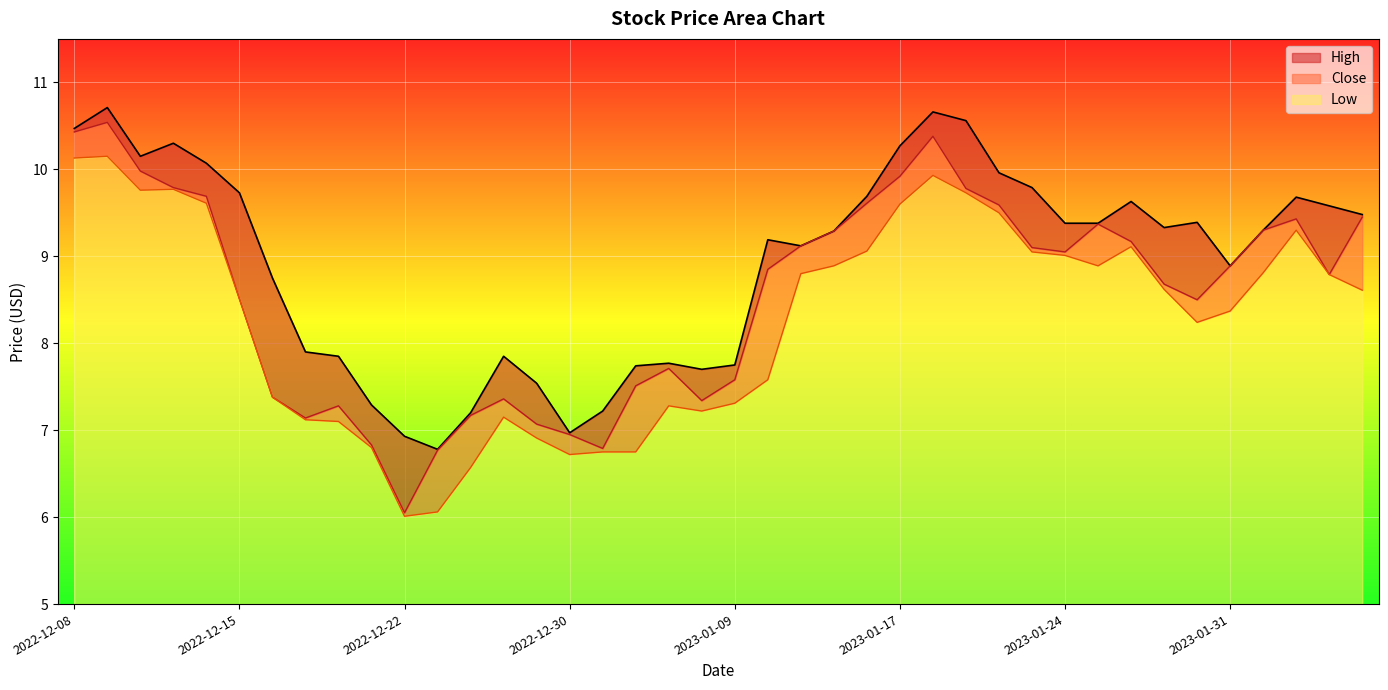

Between 2023-01-13 and 2023-01-27, which is larger?

2023-01-13